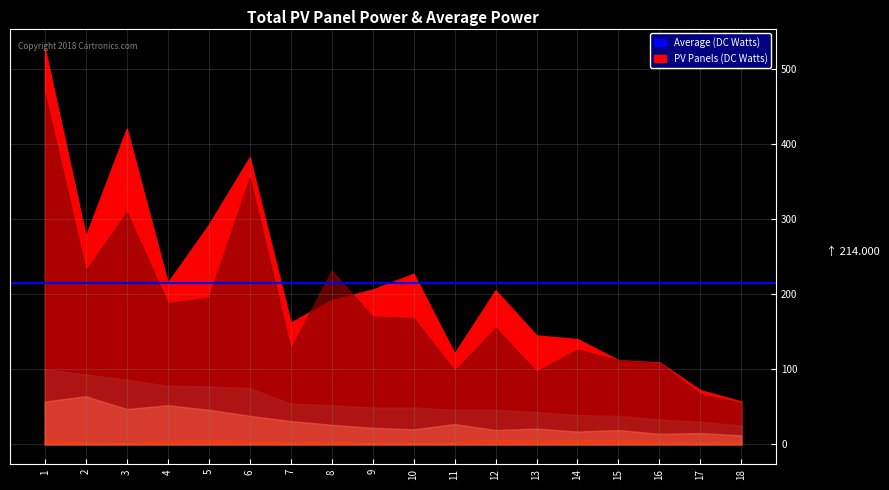

Is it true that 组别 equals 4 at 12?

False